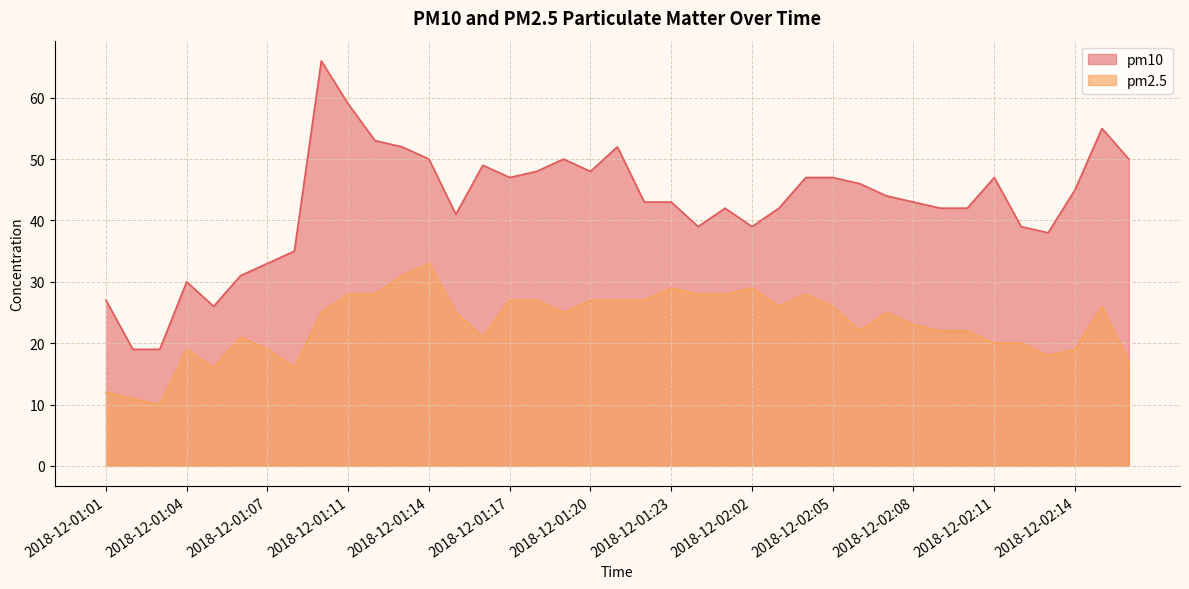

Approximately how many times larger is the value at 2018-12-01:01 compared to 2018-12-01:02?

1.4